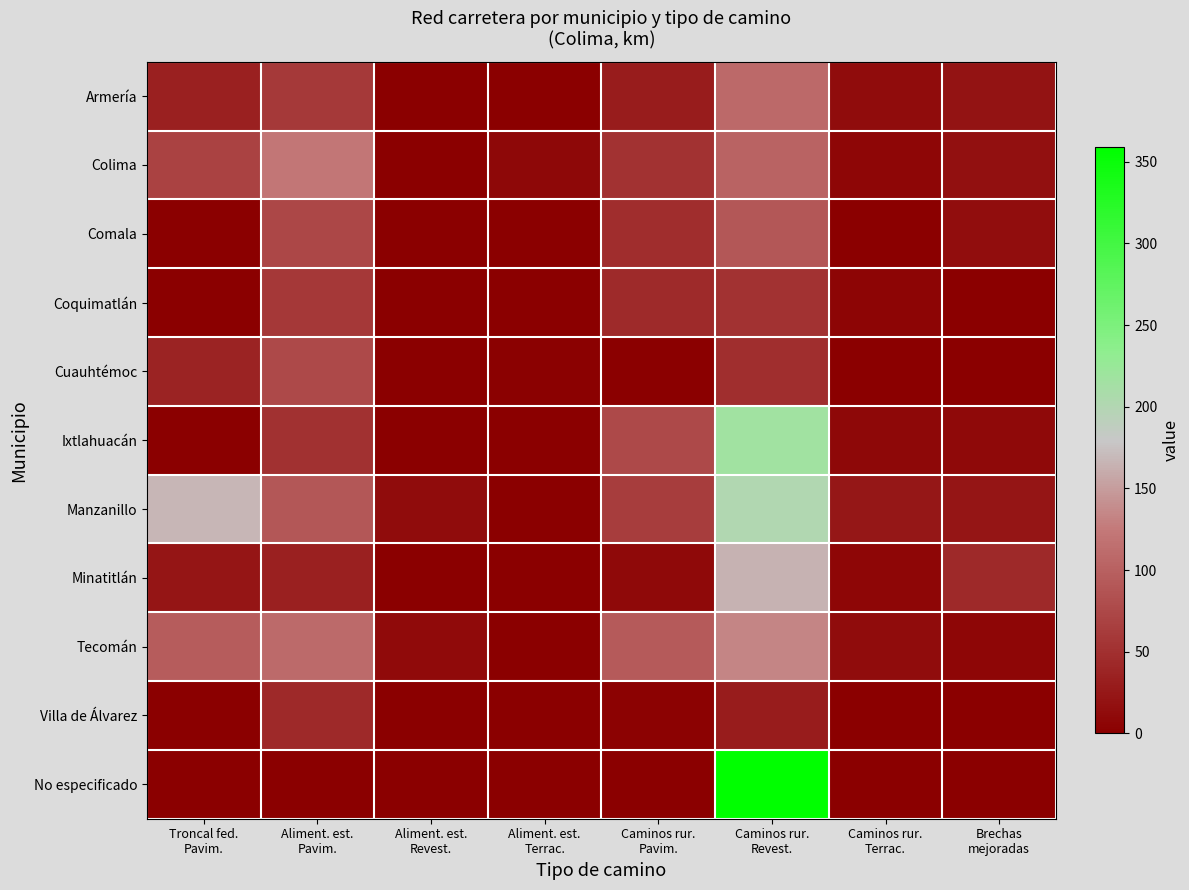

At how many categories does at least one series exceed 125?

2